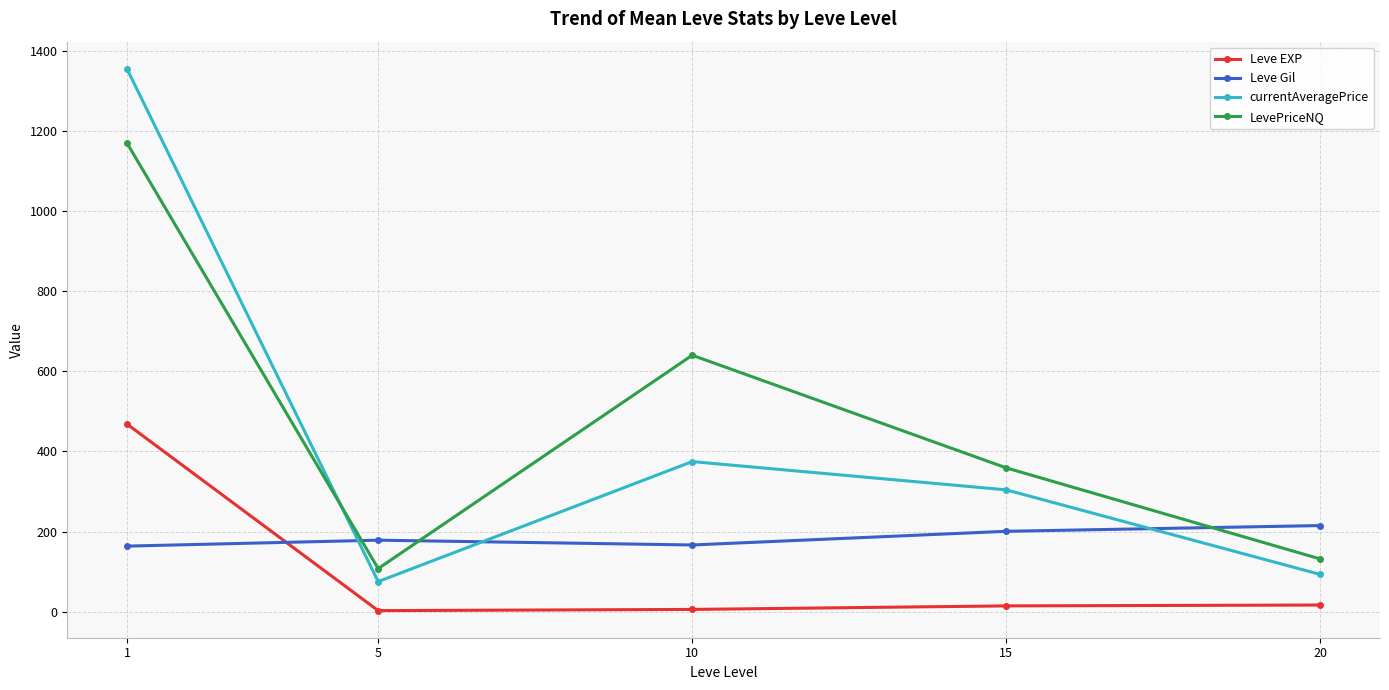

True or false: Leve Gil has a value of 62.8 at 1.

False